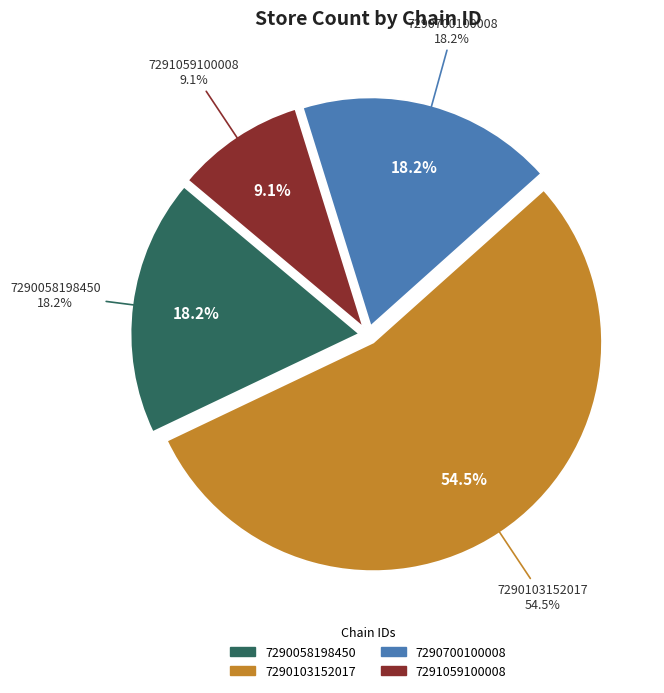

True or false: 7291059100008 accounts for 9% of the total.

True